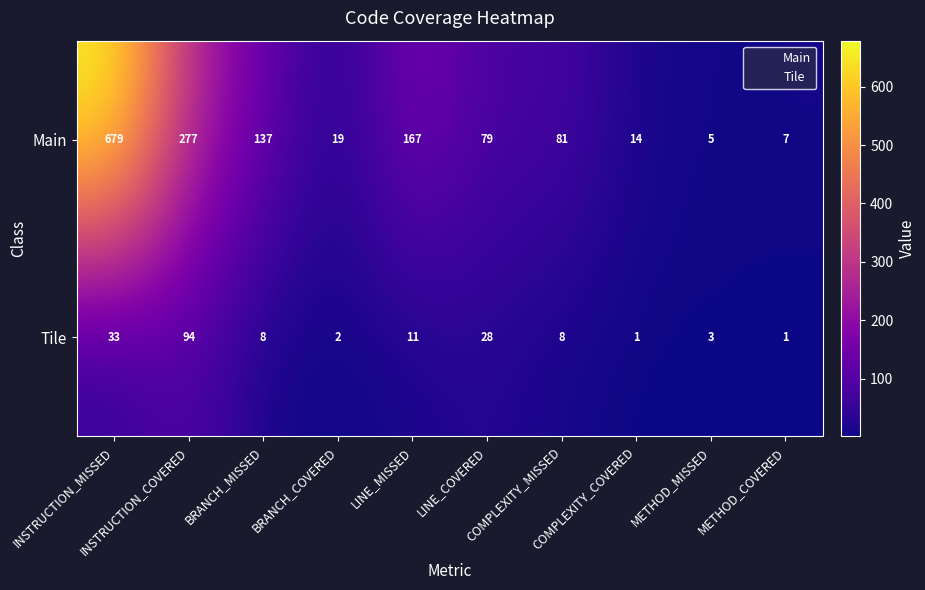

Which label corresponds to the largest value in the chart?

INSTRUCTION_MISSED